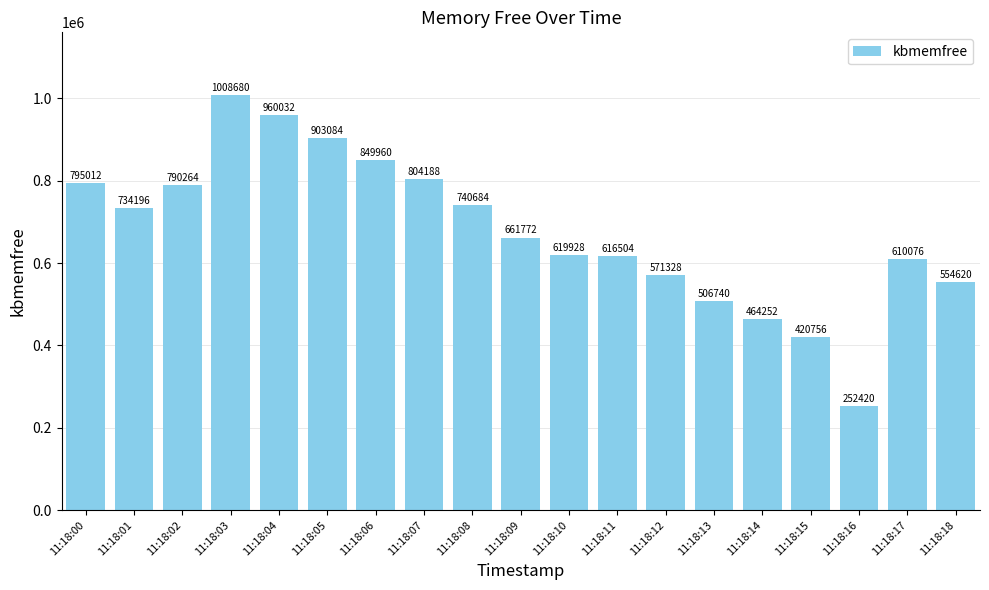

How many categories are shown in the chart?

19